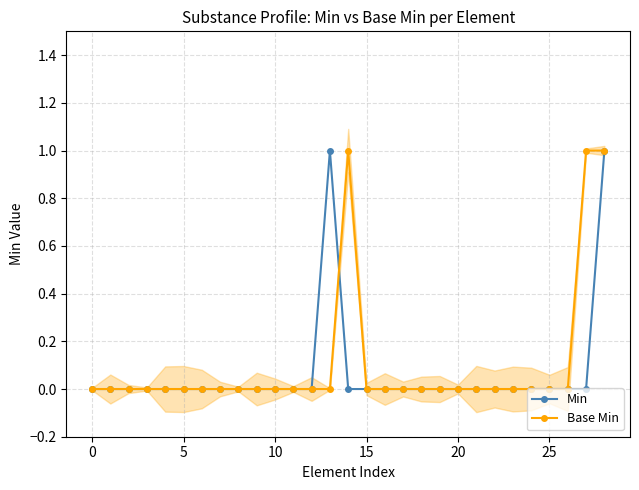

Reading right to left, transcribe all the data shown in this chart.

Min: 1	0	0	0	0	0	0	0	0	0	0	0	0	0	0	1	0	0	0	0	0	0	0	0	0	0	0	0	0
Base Min: 1	1	0	0	0	0	0	0	0	0	0	0	0	0	1	0	0	0	0	0	0	0	0	0	0	0	0	0	0